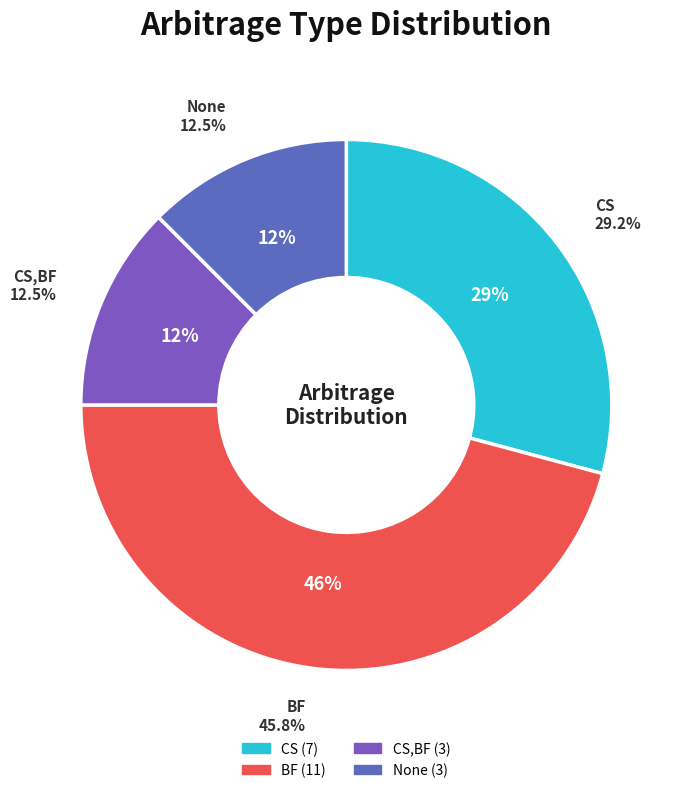

Does any single category account for the majority?

No